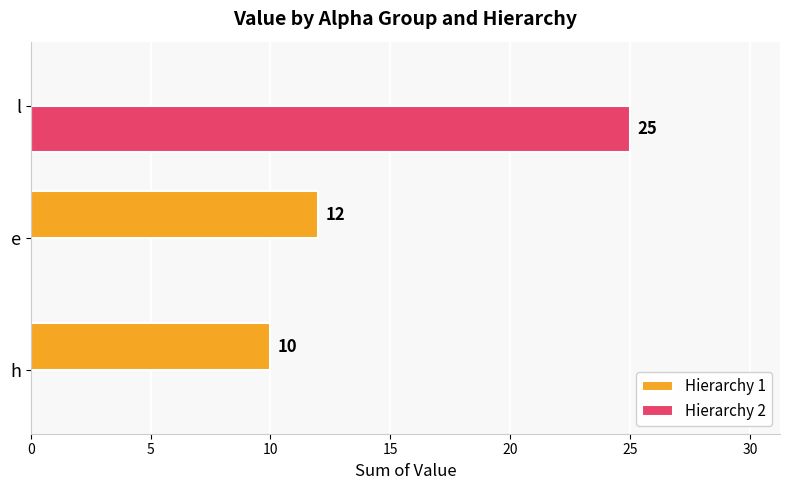

Which series has the largest range (max minus min)?

Hierarchy 2